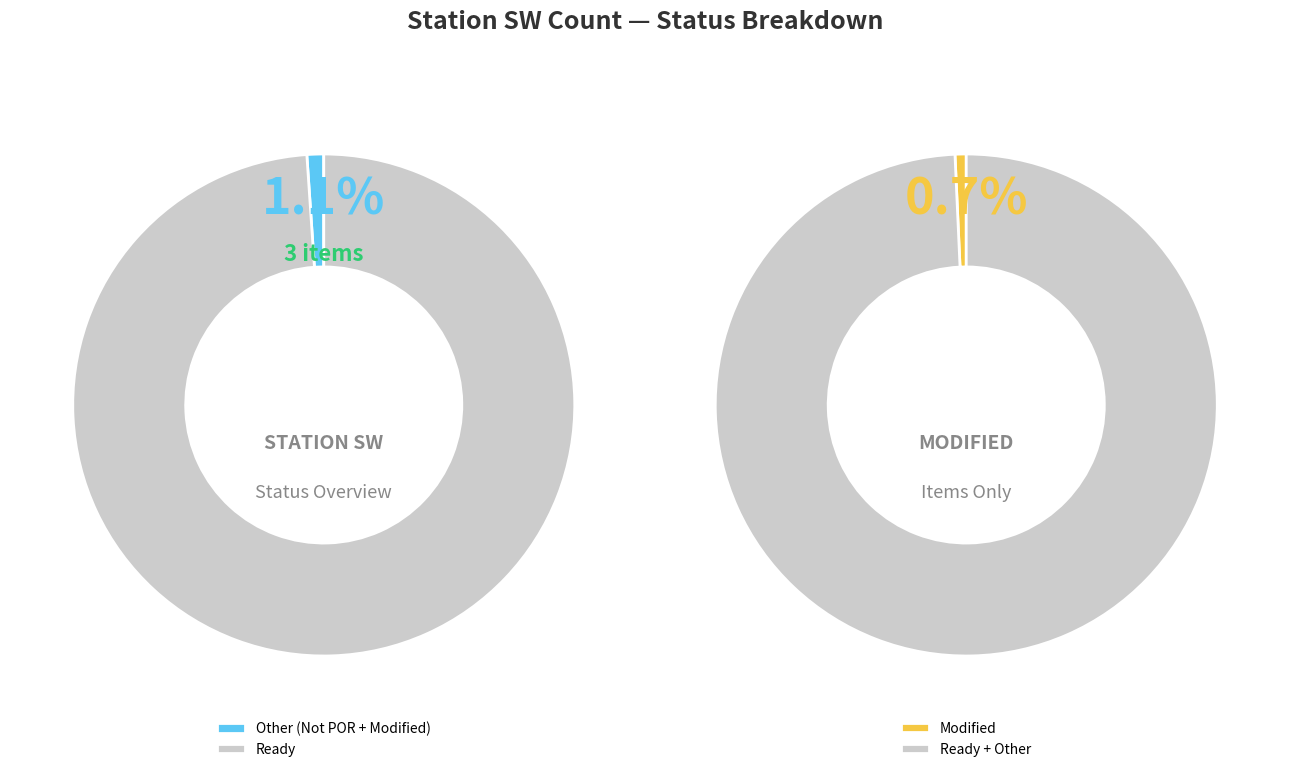

Between Modified and Ready, which is larger?

Ready